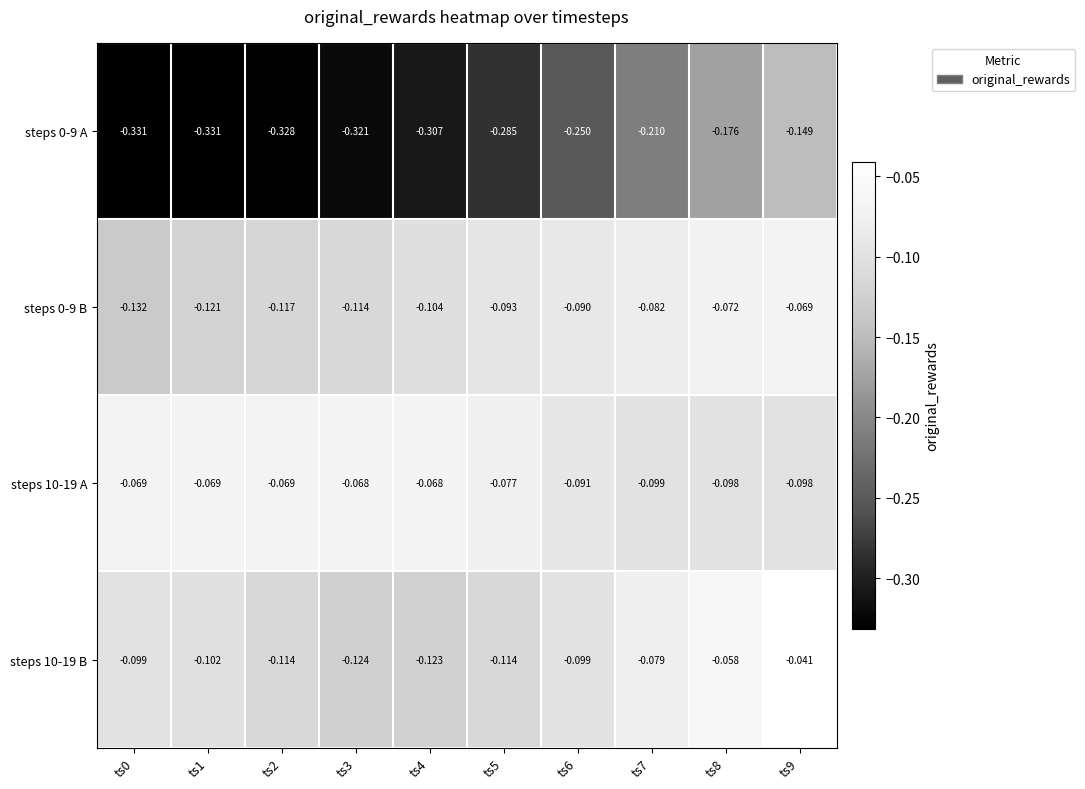

Is the value of steps 0-9 A at ts9 greater than the value of steps 10-19 B at ts1?

No